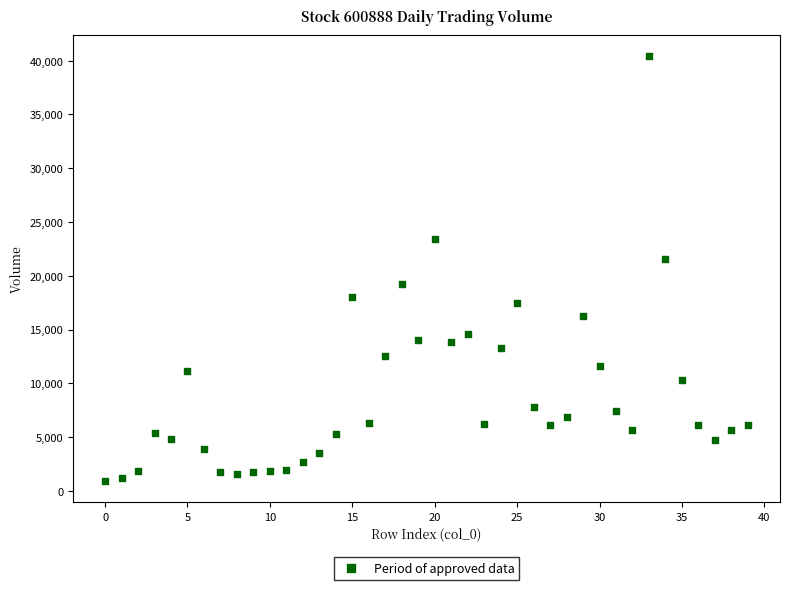

What is the range of Y values (max minus min)?

39487.7